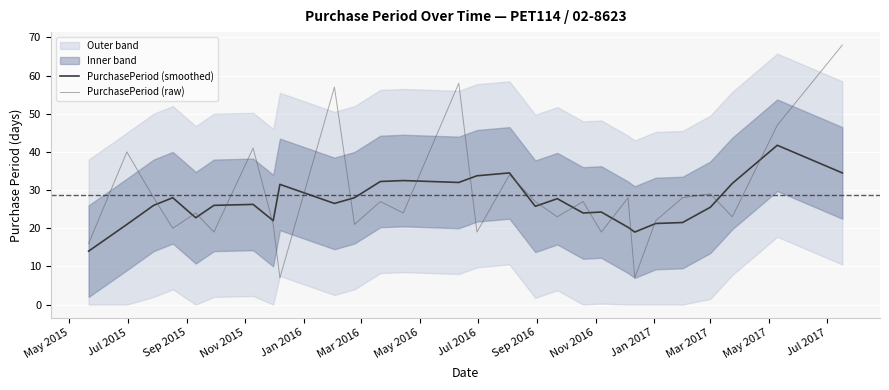

What is the highest value of the PurchasePeriod (smoothed) series?

41.8